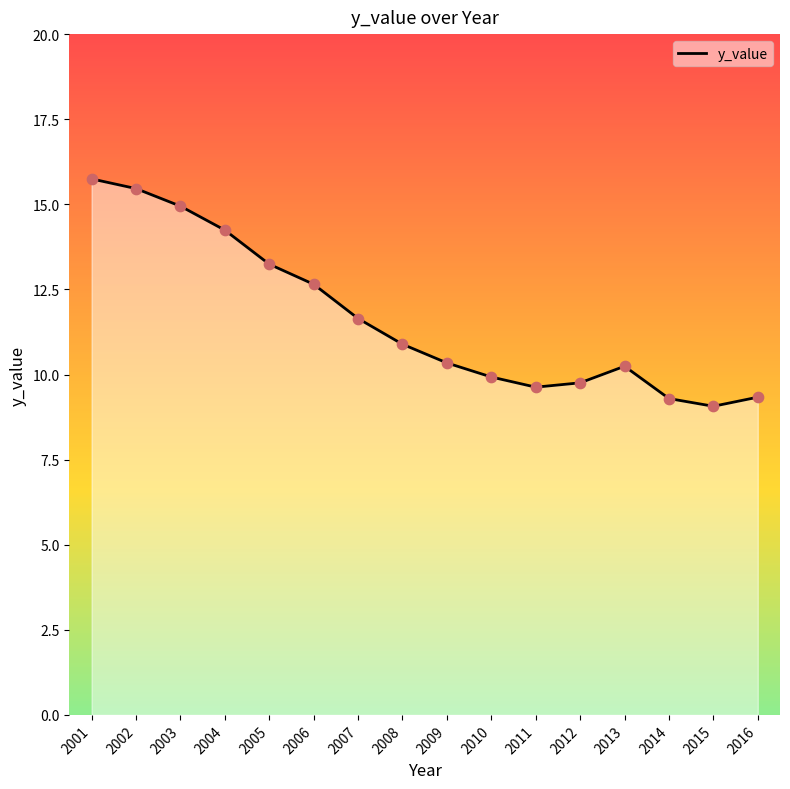

Which has a higher value, 2015 or 2001?

2001